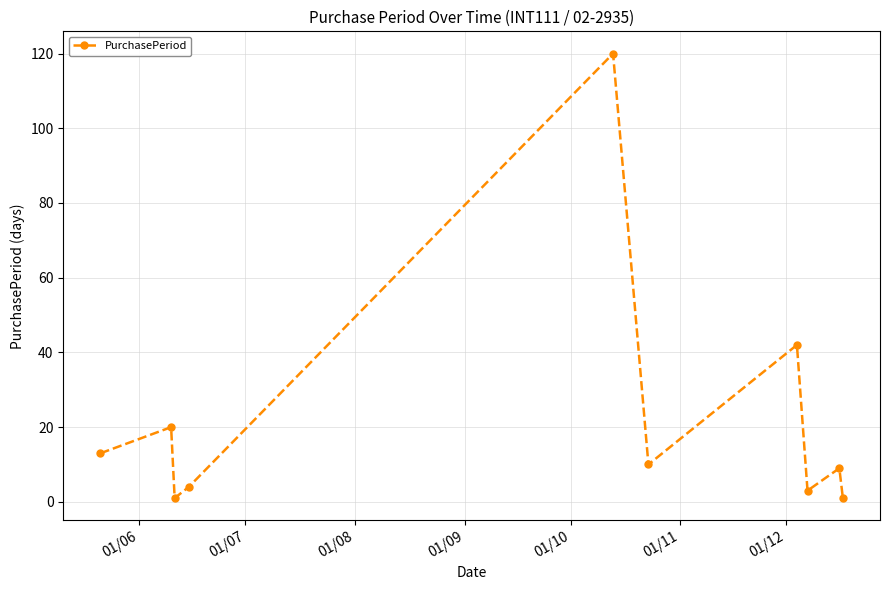

Is this an area chart (filled region under the line)?

No